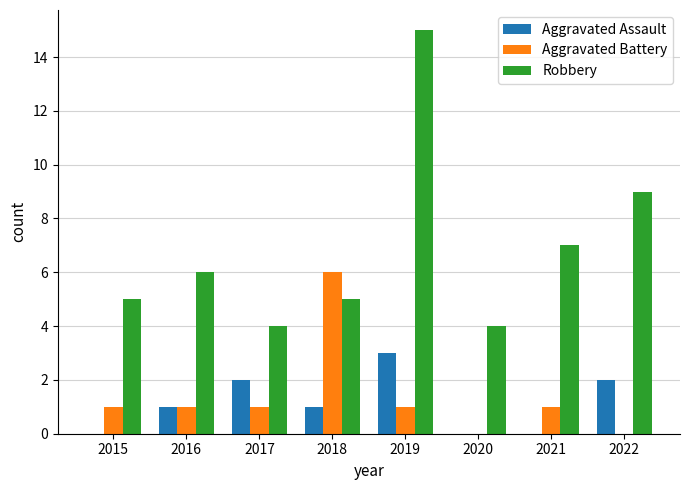

How many categories are shown in the chart?

8